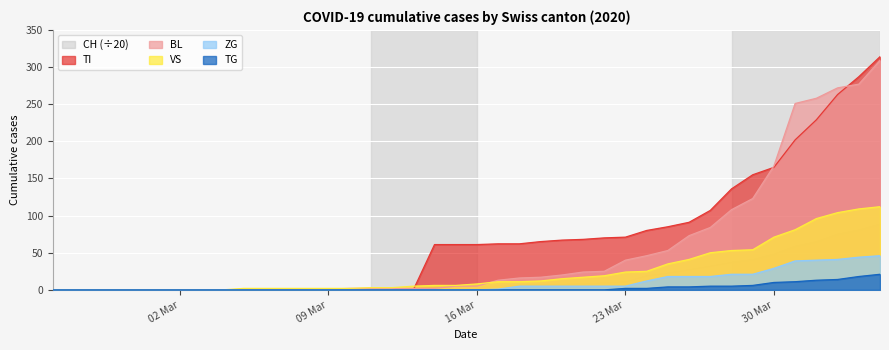

True or false: BL and TG intersect in this chart.

False